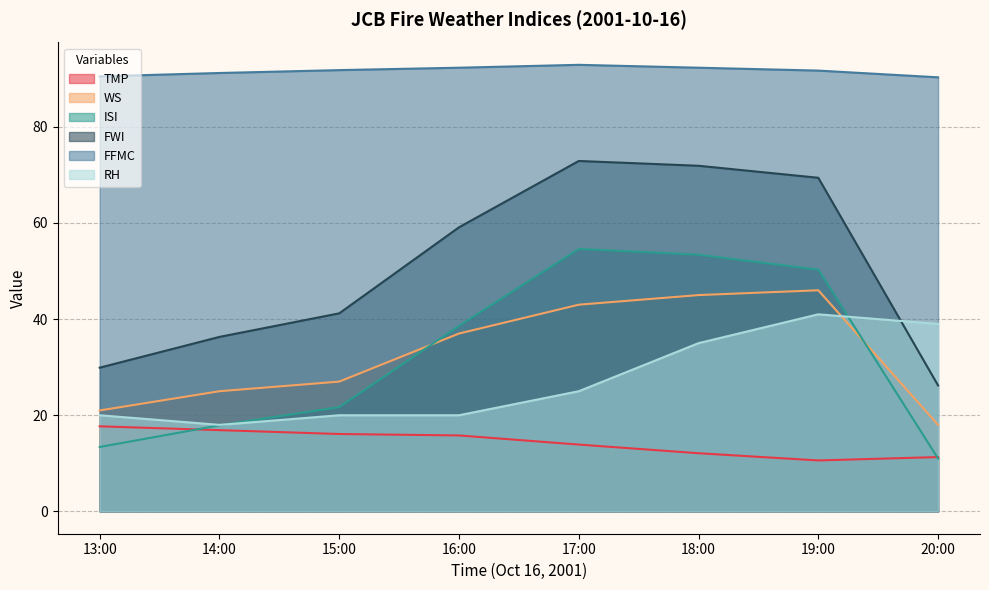

What is the sum of all FFMC values?

733.0